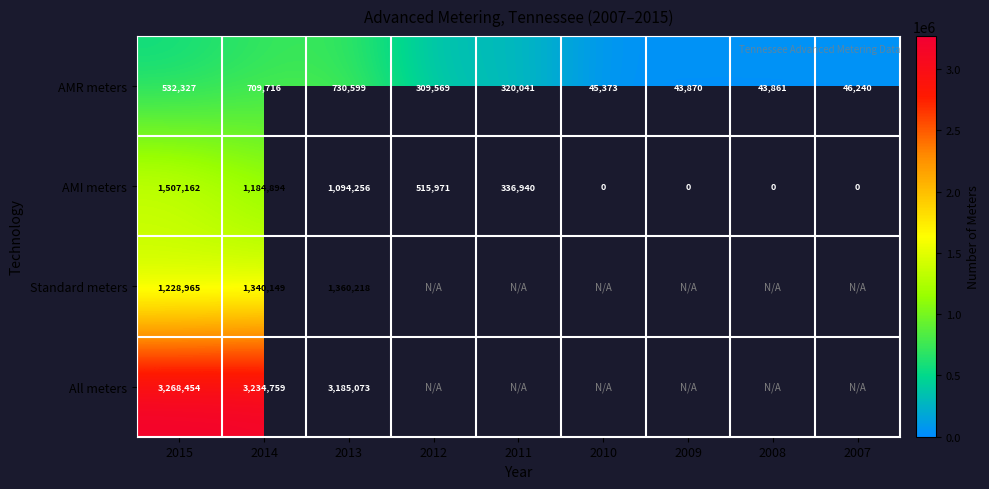

What is the spread (max minus min) of values at 2013?

2454474